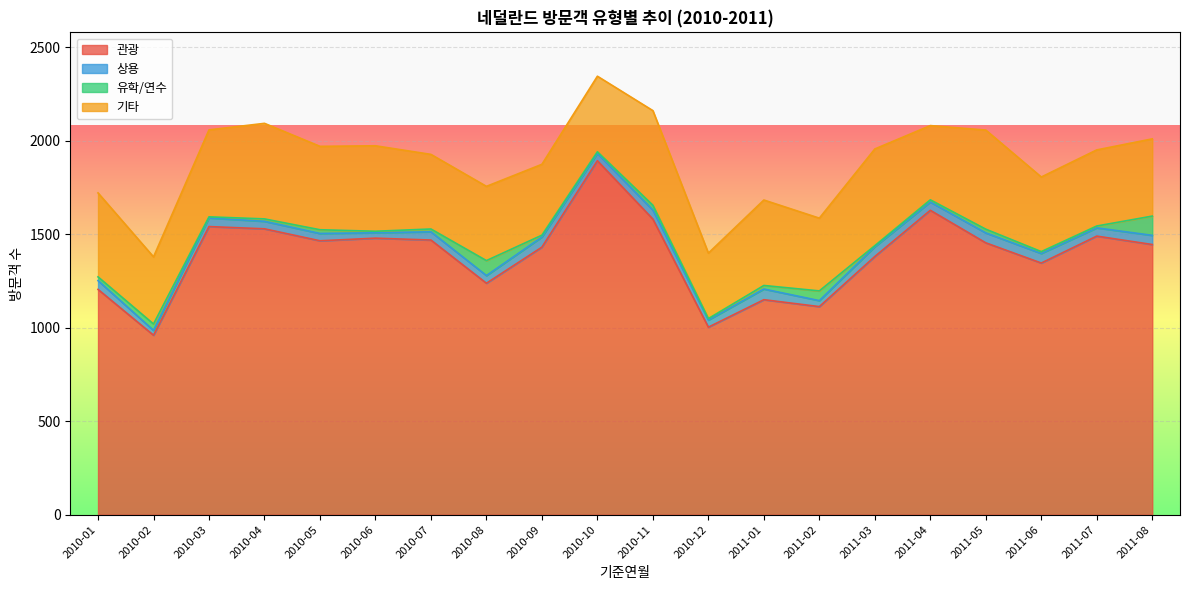

Does the chart display data point markers on the line(s)?

No